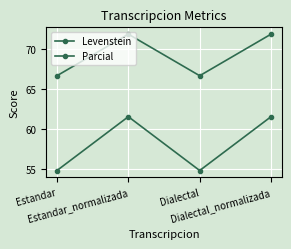

Reading left to right, what are all the values shown in this chart?

Levenstein: Estandar=54.8	Estandar_normalizada=61.5	Dialectal=54.8	Dialectal_normalizada=61.5
Parcial: Estandar=66.7	Estandar_normalizada=71.9	Dialectal=66.7	Dialectal_normalizada=71.9